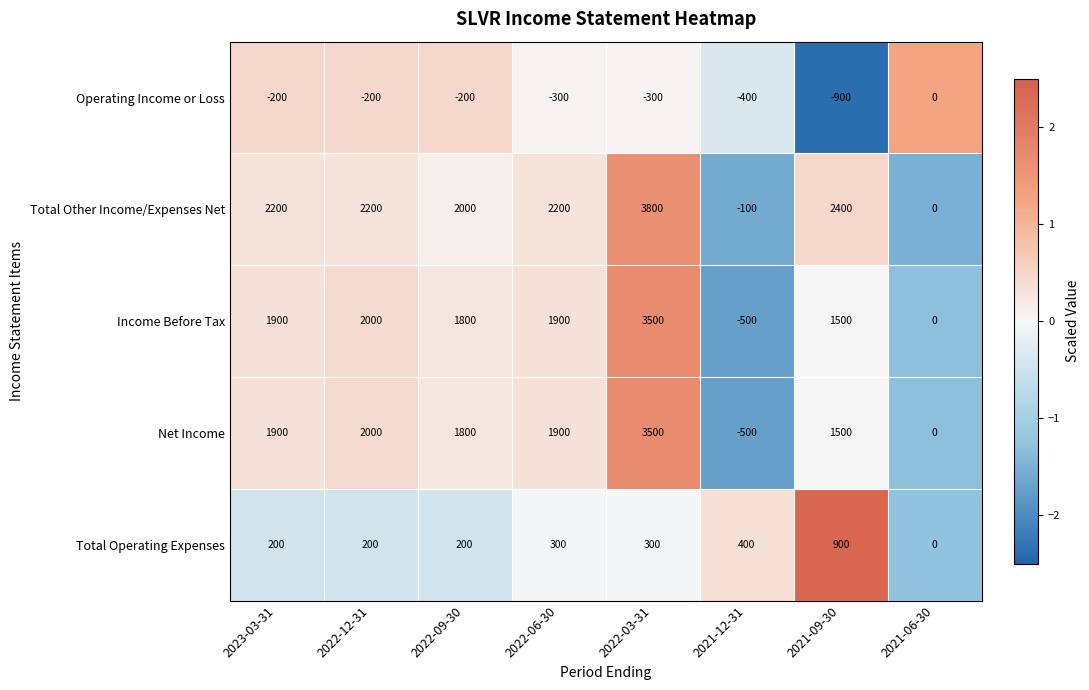

What is the difference between the highest and lowest values at 2022-06-30?

2500